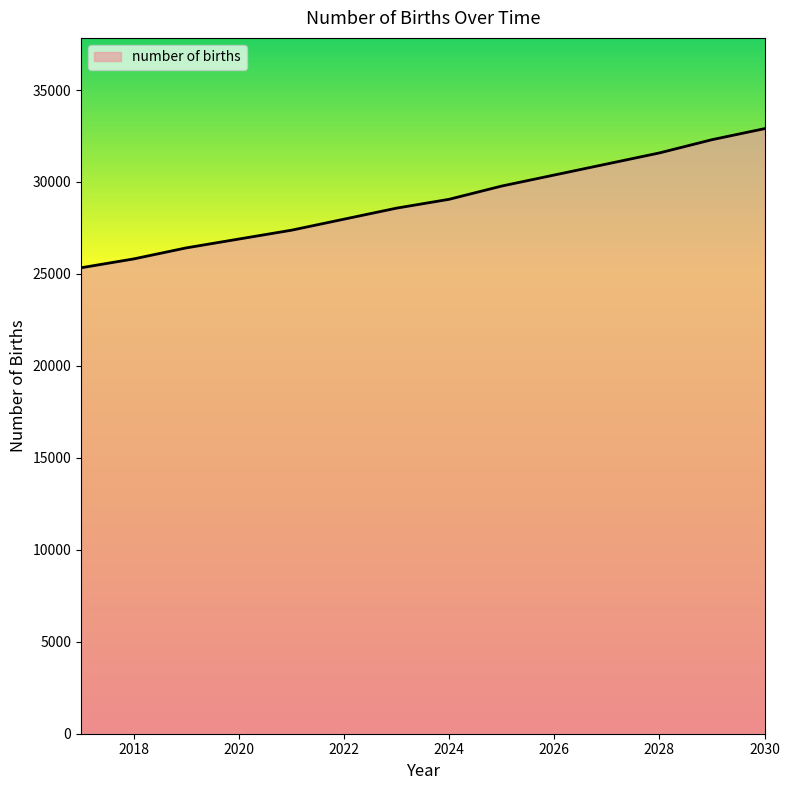

Reading left to right, transcribe all the data shown in this chart.

25334.3	25814.6	26415.0	26895.2	27375.5	27975.8	28576.2	29056.5	29776.9	30377.2	30977.5	31577.9	32298.3	32898.6